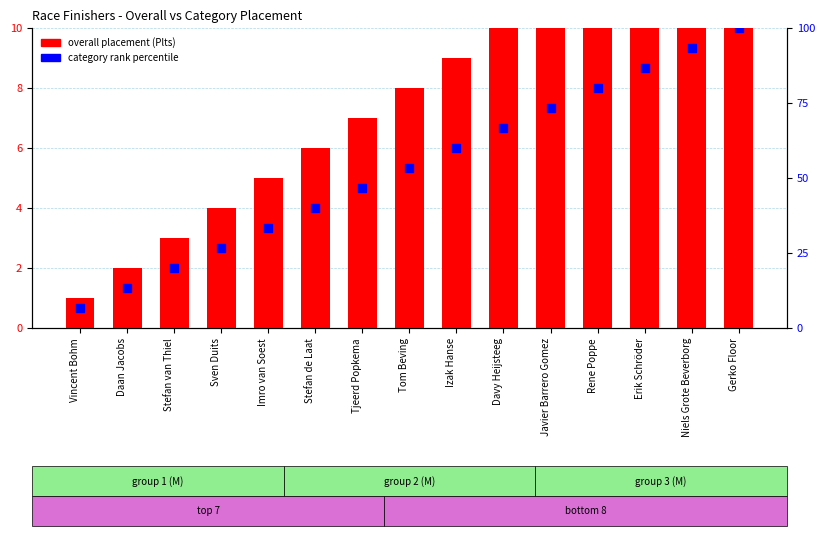

Which series has the widest spread of Y values?

category rank percentile